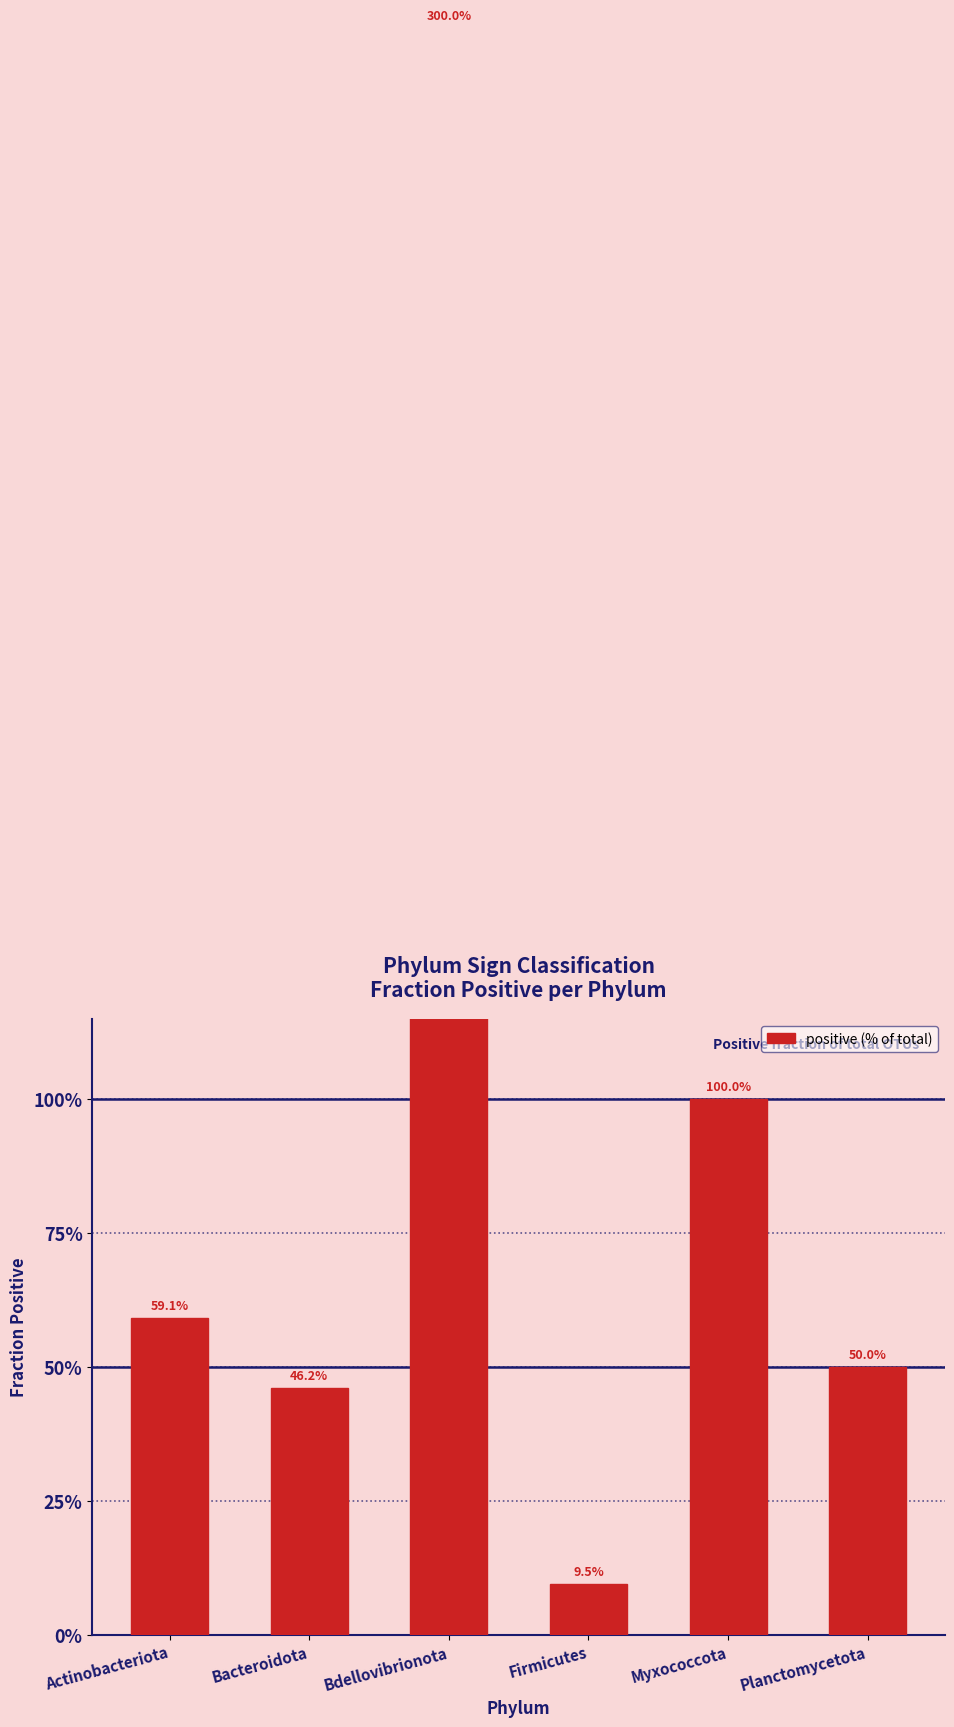

What is the value of the 2nd bar from the left?

0.5